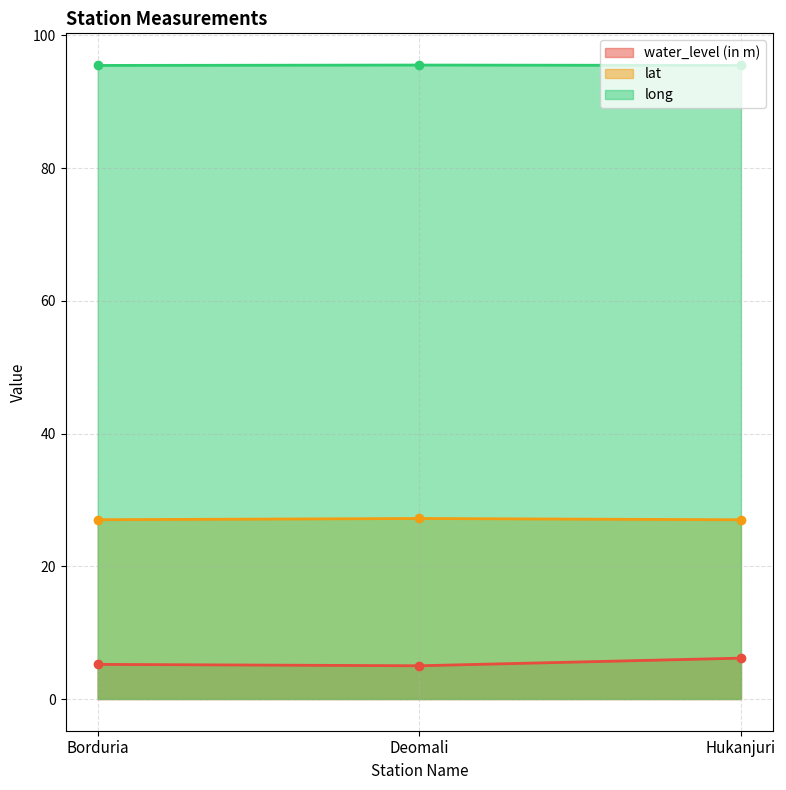

Reading left to right, transcribe all the data shown in this chart.

water_level (in m): Borduria=5.2	Deomali=5.0	Hukanjuri=6.2
lat: Borduria=27.0	Deomali=27.2	Hukanjuri=27.0
long: Borduria=95.5	Deomali=95.5	Hukanjuri=95.5